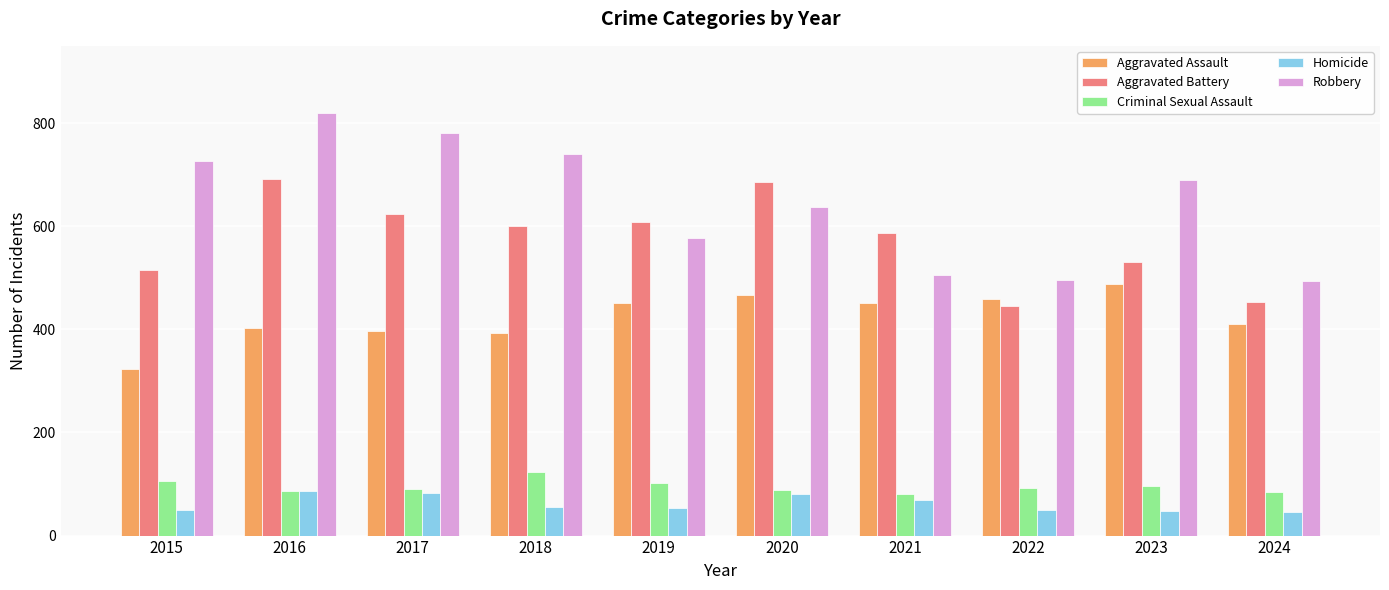

At 2015, list the series in order from smallest to largest.

Homicide, Criminal Sexual Assault, Aggravated Assault, Aggravated Battery, Robbery